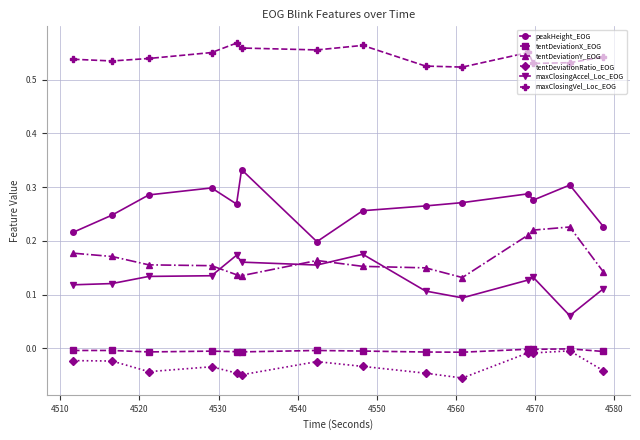

True or false: maxClosingVel_Loc_EOG and maxClosingAccel_Loc_EOG intersect in this chart.

False